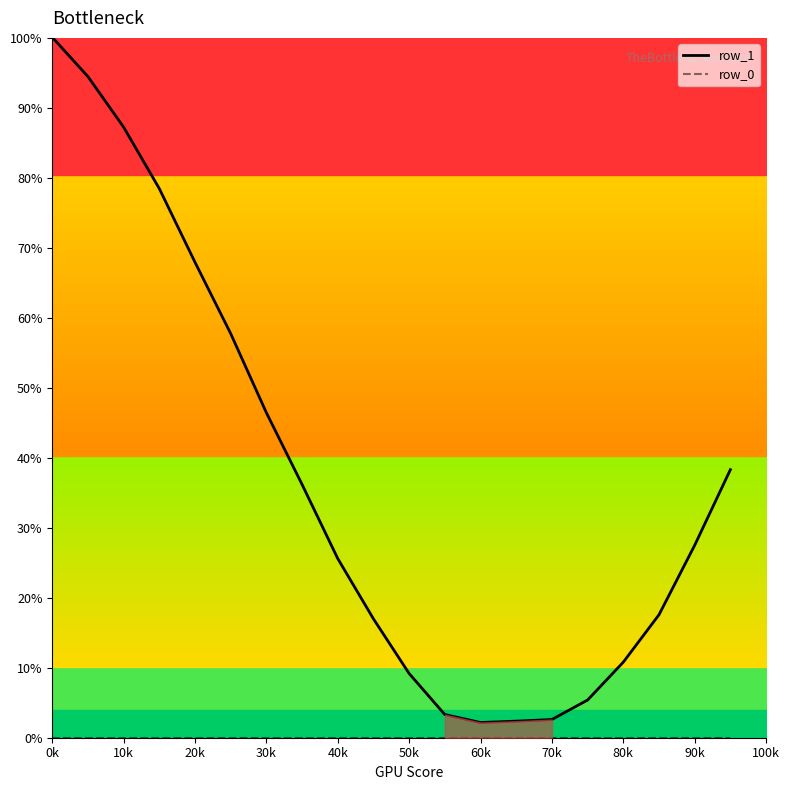

Is it true that row_1 equals 1.5 at 12?

False